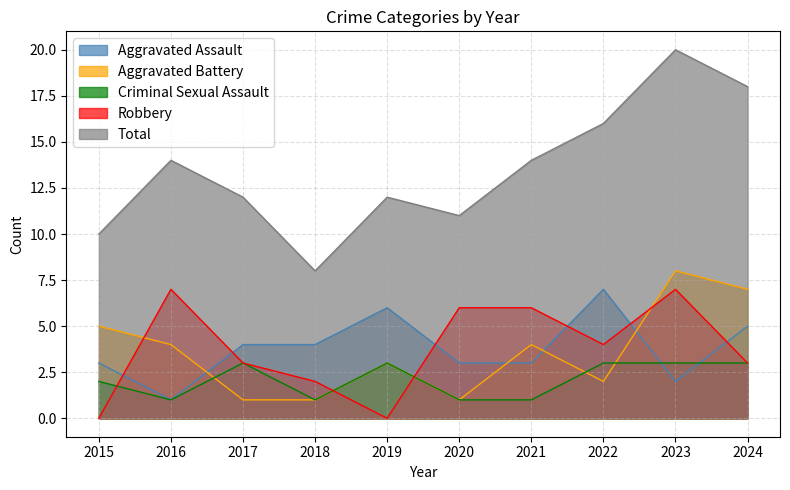

What is the total value across all series at 2017?

23